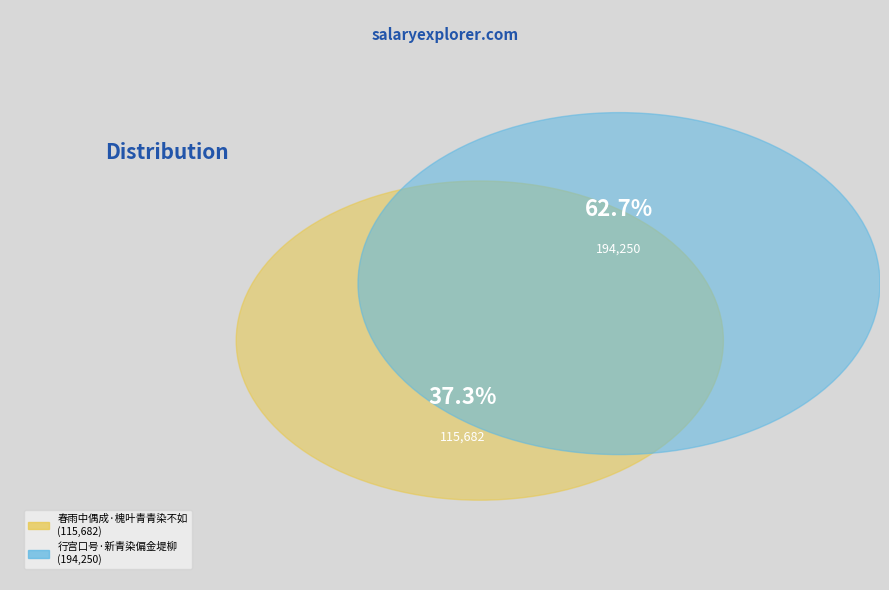

Which slice is the smallest?

春雨中偶成·槐叶青青染不如